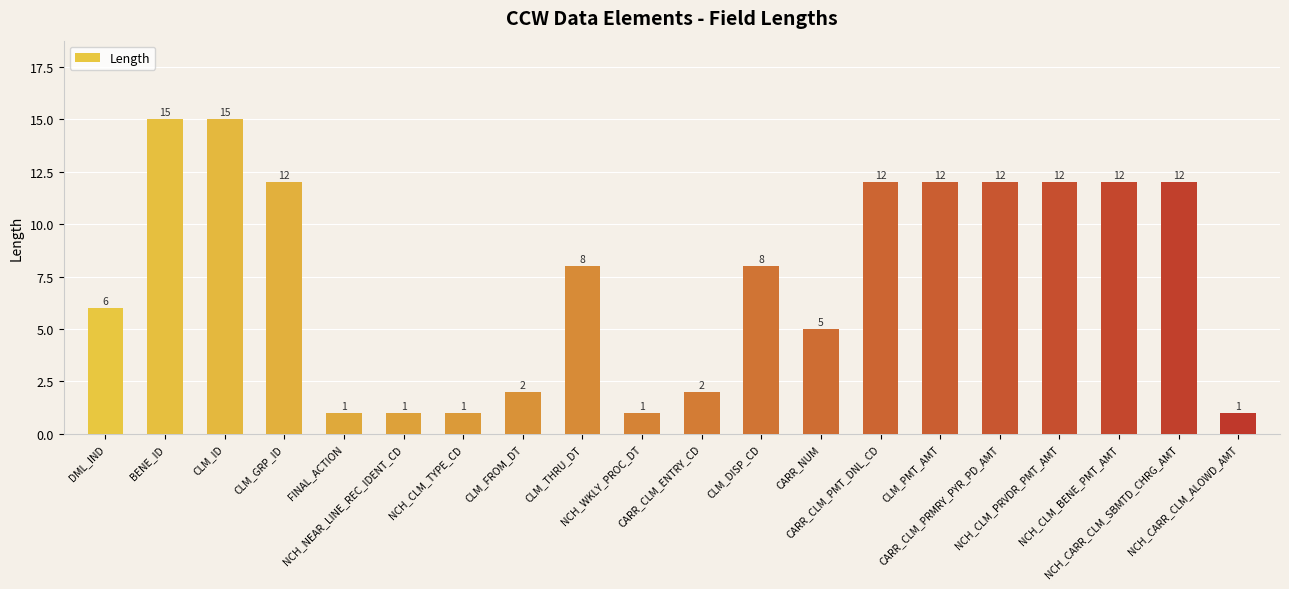

What is the sum of all values?

150